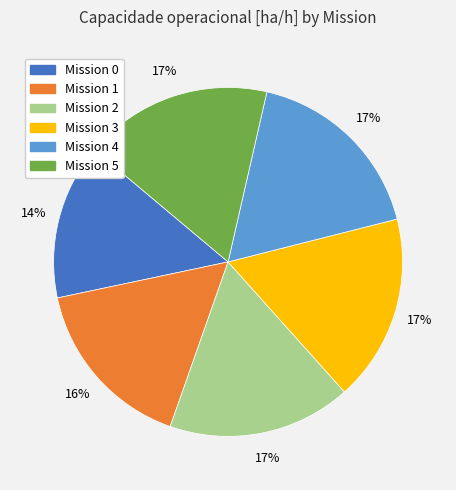

Does any single category account for the majority?

No